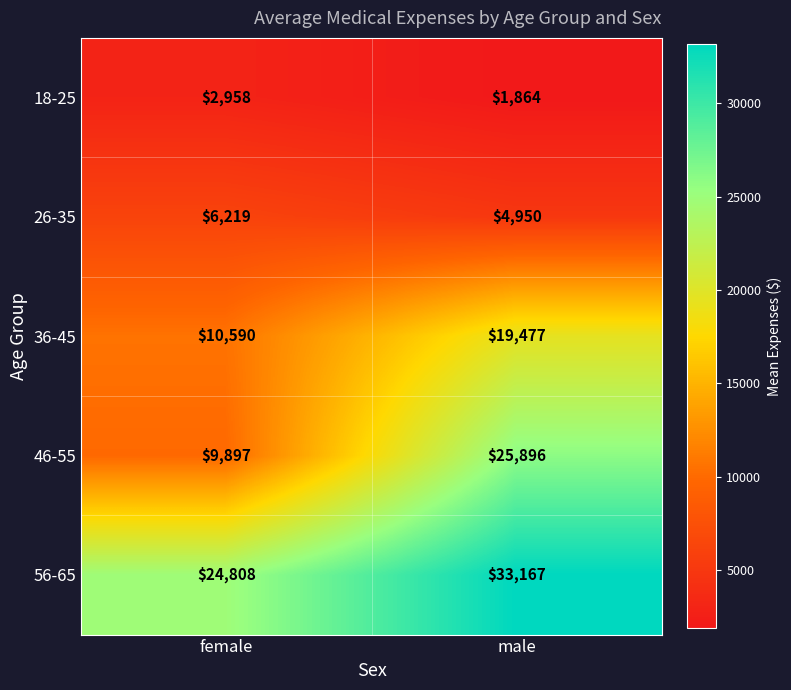

Reading left to right, extract all data points from this chart.

18-25: female=2958	male=1864
26-35: female=6219	male=4950
36-45: female=10590	male=19477
46-55: female=9897	male=25896
56-65: female=24808	male=33167